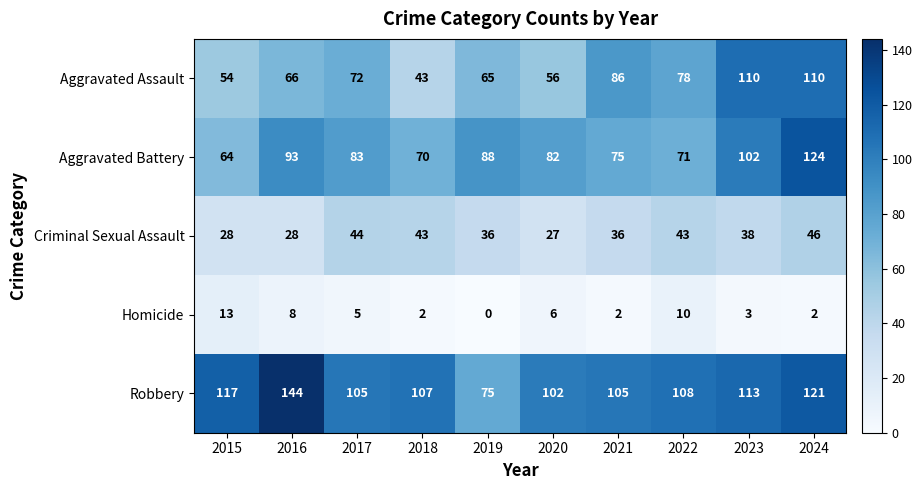

What value does the Robbery series have at 2018?

107